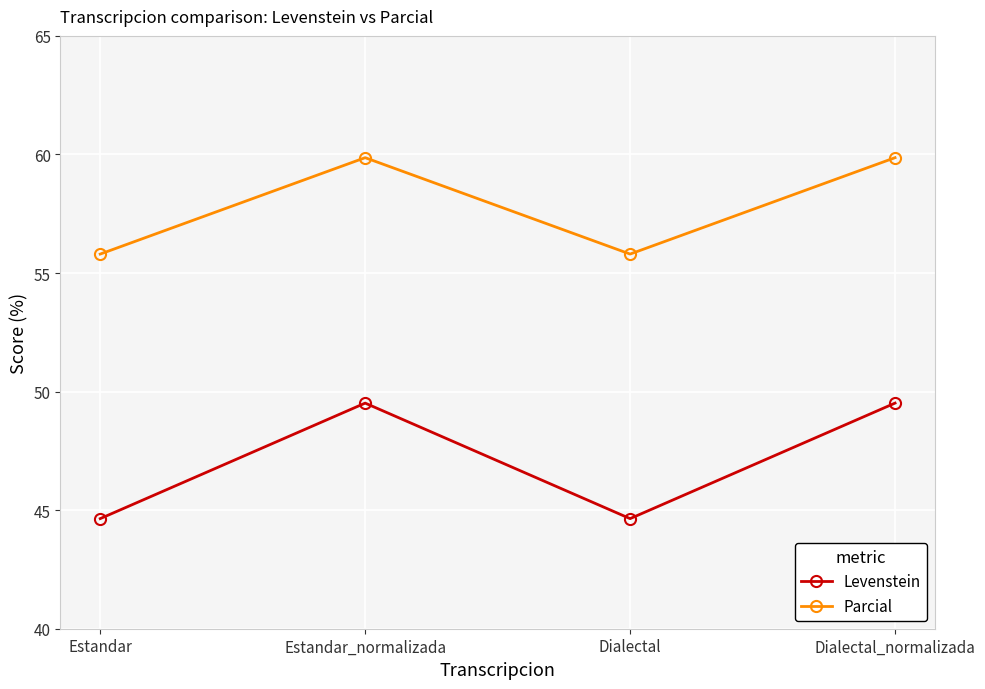

What is the difference between the maximum and minimum values in the Levenstein series?

4.9